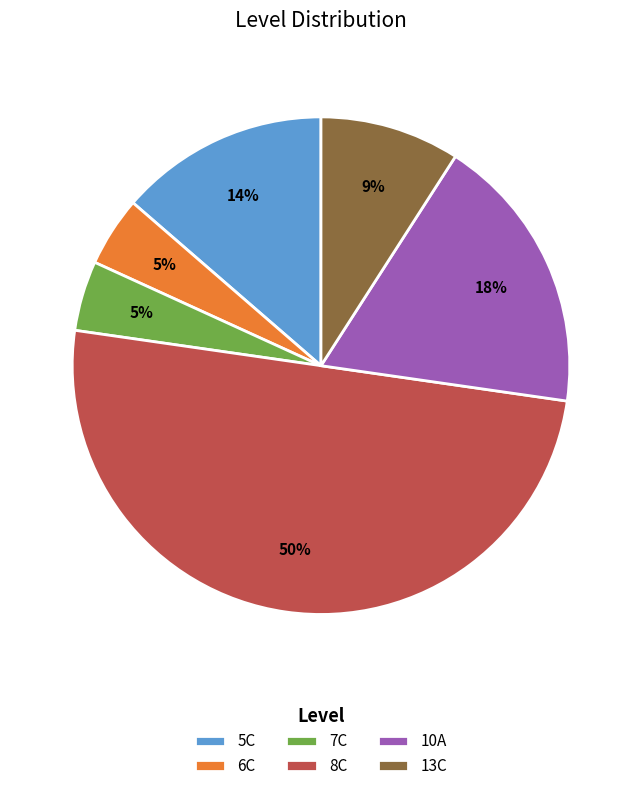

Is it true that 8C is 55% of the pie?

False